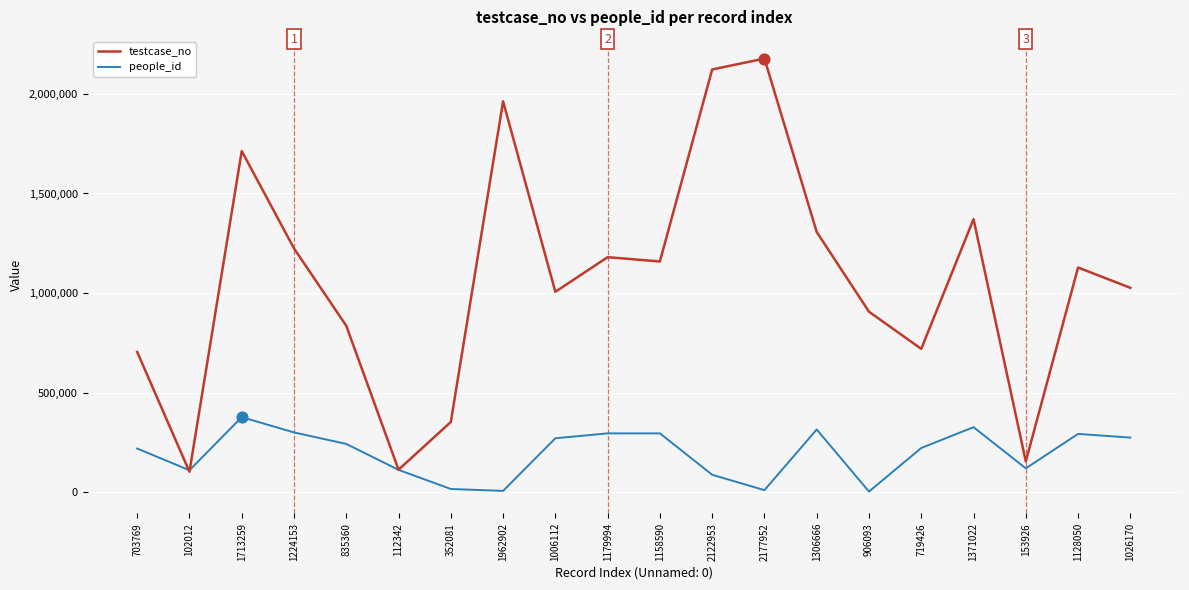

What are all the series names shown in the legend?

testcase_no, people_id